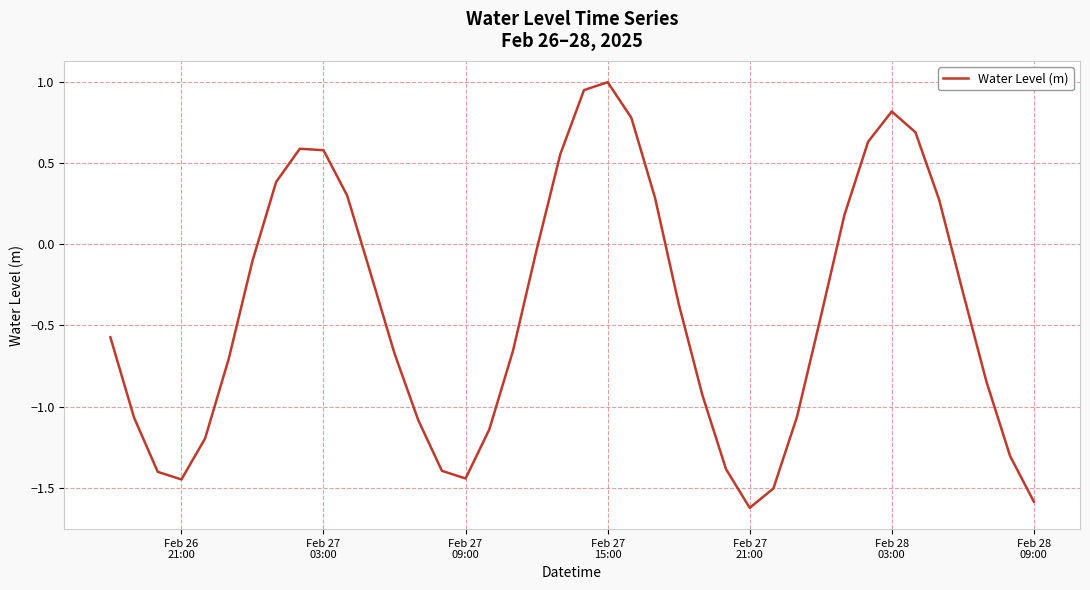

What is the smallest value displayed?

-1.6